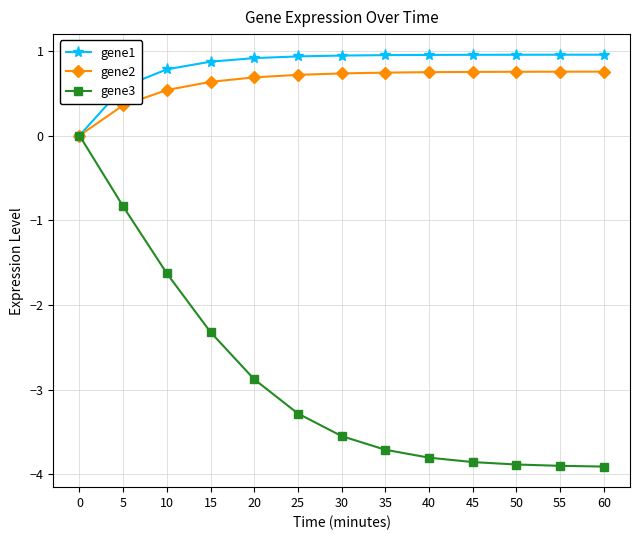

Count the number of data series in this chart.

3